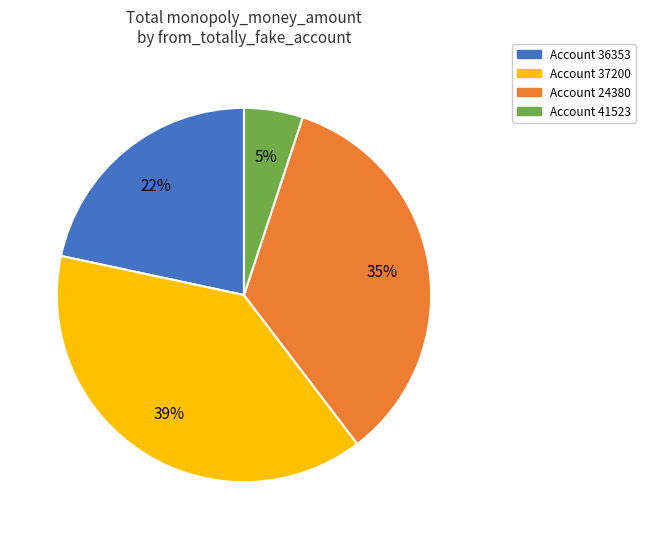

To the nearest percent, what is the average slice percentage?

25%